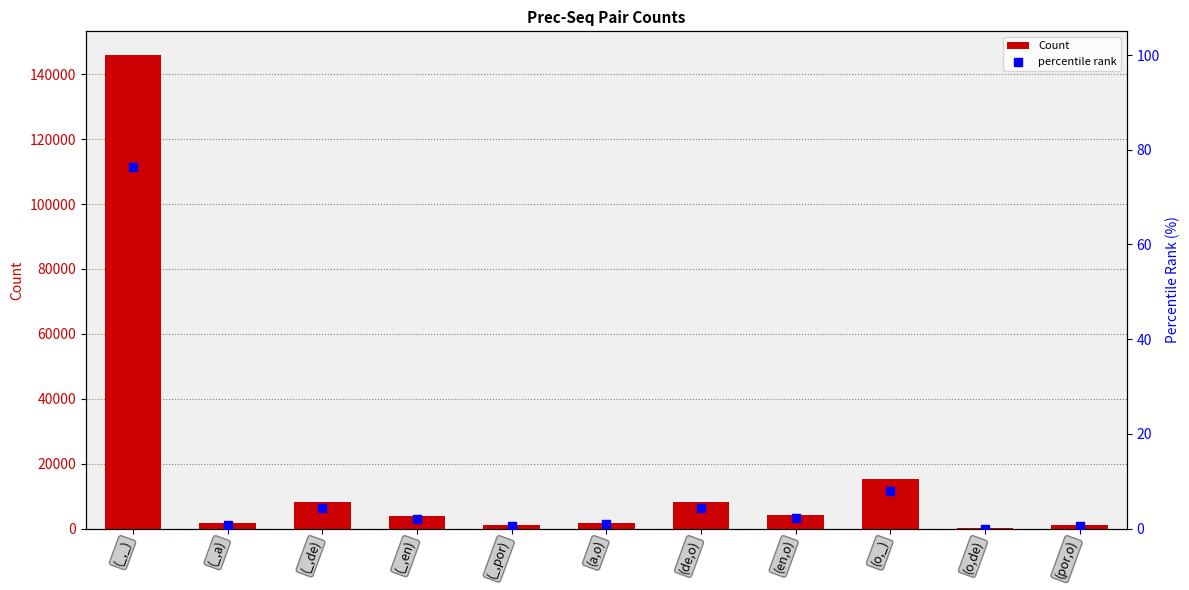

Which series contains the lowest Y value?

percentile rank